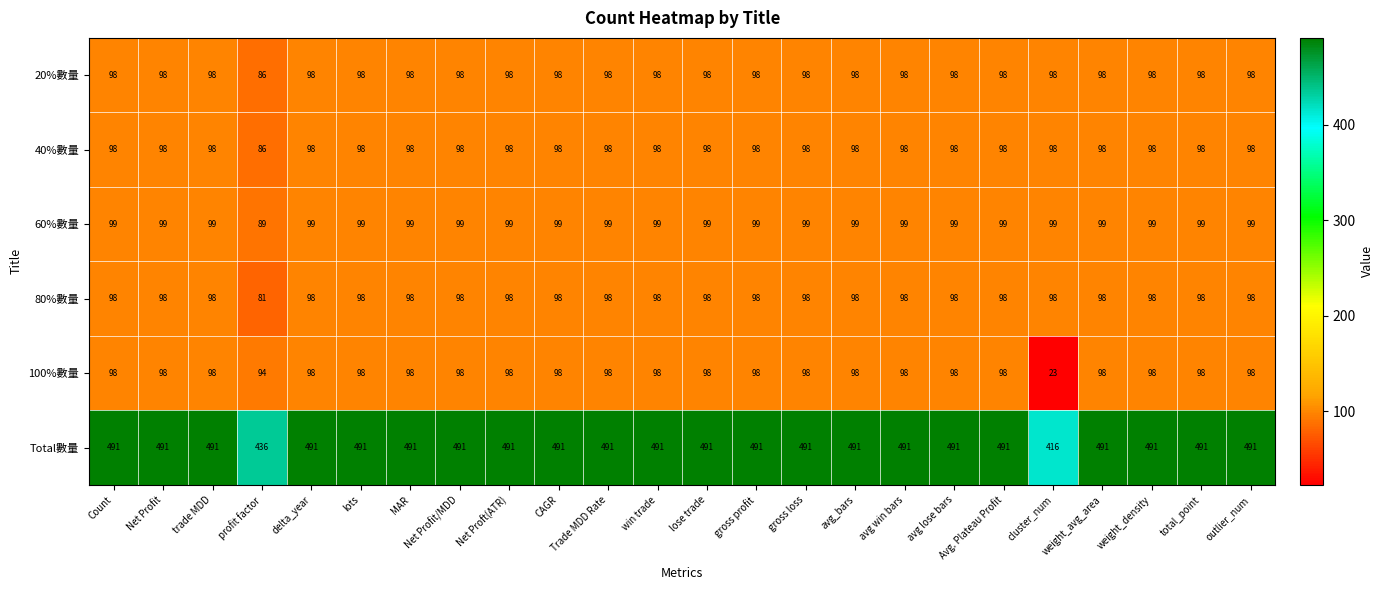

The 80%數量 series shows 98 at Net Profit. True or false?

True